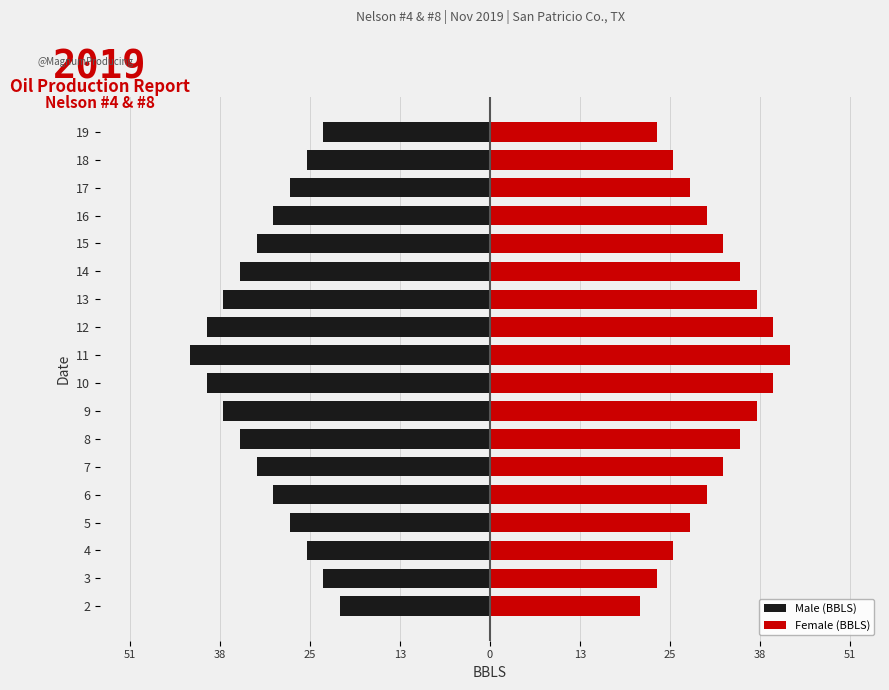

Reading left to right, transcribe all the data shown in this chart.

Male (BBLS): -21.0	-23.4	-25.7	-28.1	-30.4	-32.7	-35.1	-37.4	-39.7	-42.1	-39.7	-37.4	-35.1	-32.7	-30.4	-28.1	-25.7	-23.4
Female (BBLS): 21.0	23.4	25.7	28.1	30.4	32.7	35.1	37.4	39.7	42.1	39.7	37.4	35.1	32.7	30.4	28.1	25.7	23.4